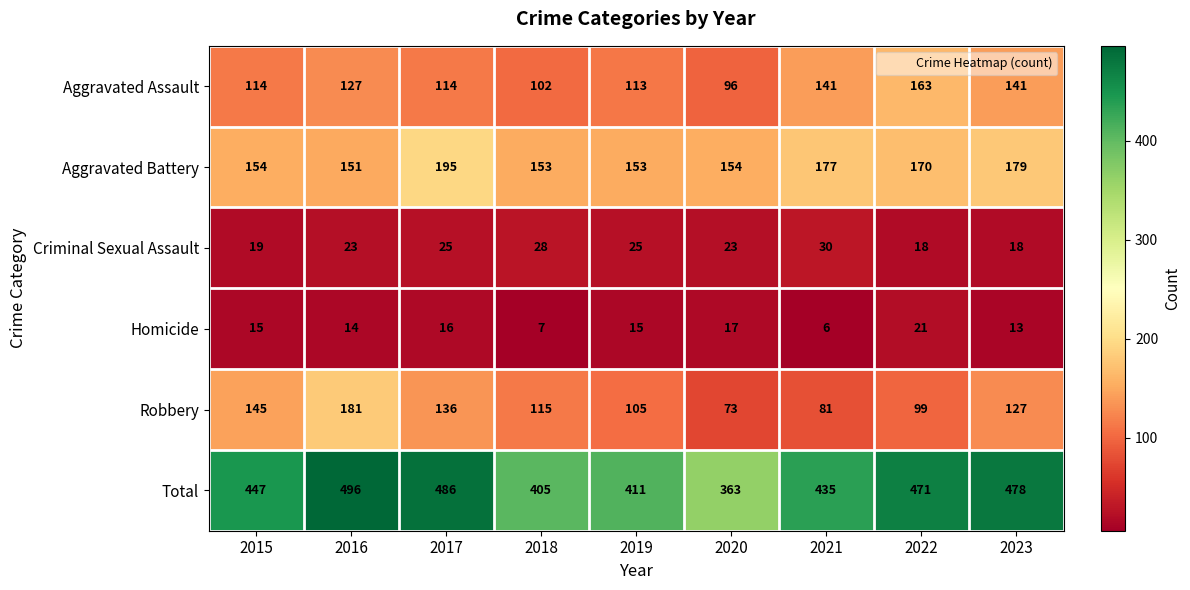

The Homicide series shows 10 at 2018. True or false?

False